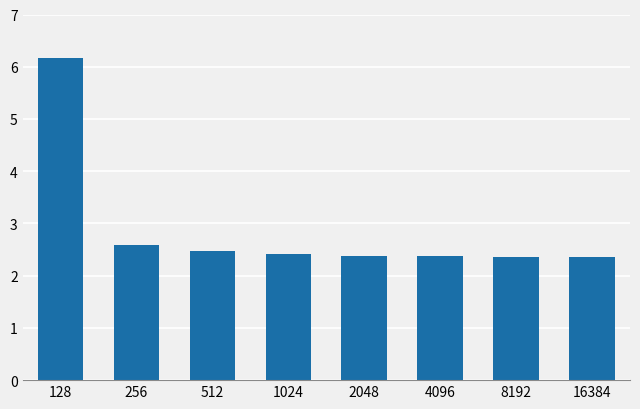

What is the approximate value at 1024?

2.4